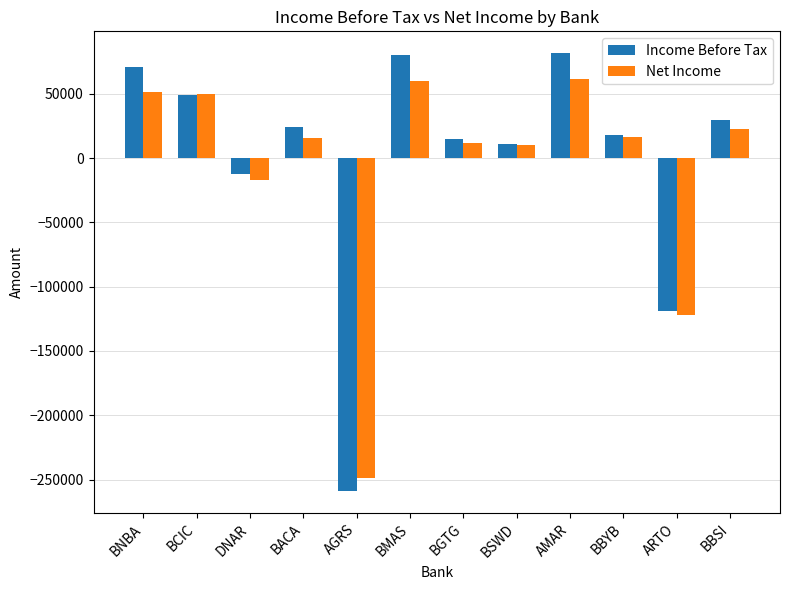

The Net Income series shows 51168 at BNBA. True or false?

True